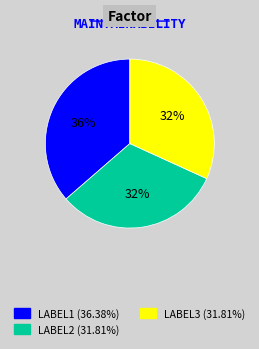

To the nearest percent, what is the average slice percentage?

33%